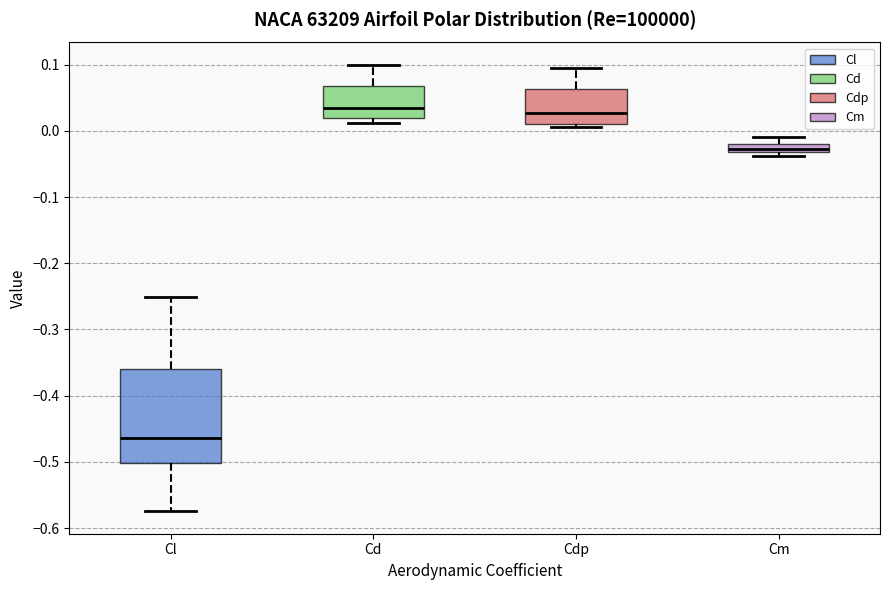

Which box's median line is the lowest?

Cl